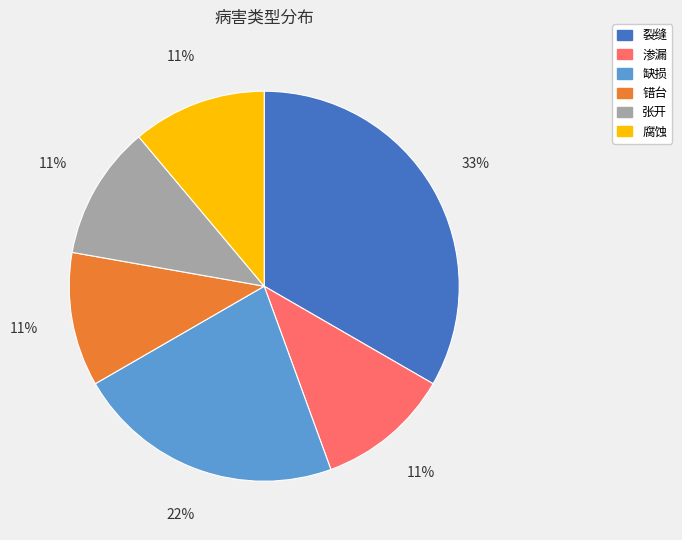

Is it true that 错台 is 25% of the pie?

False